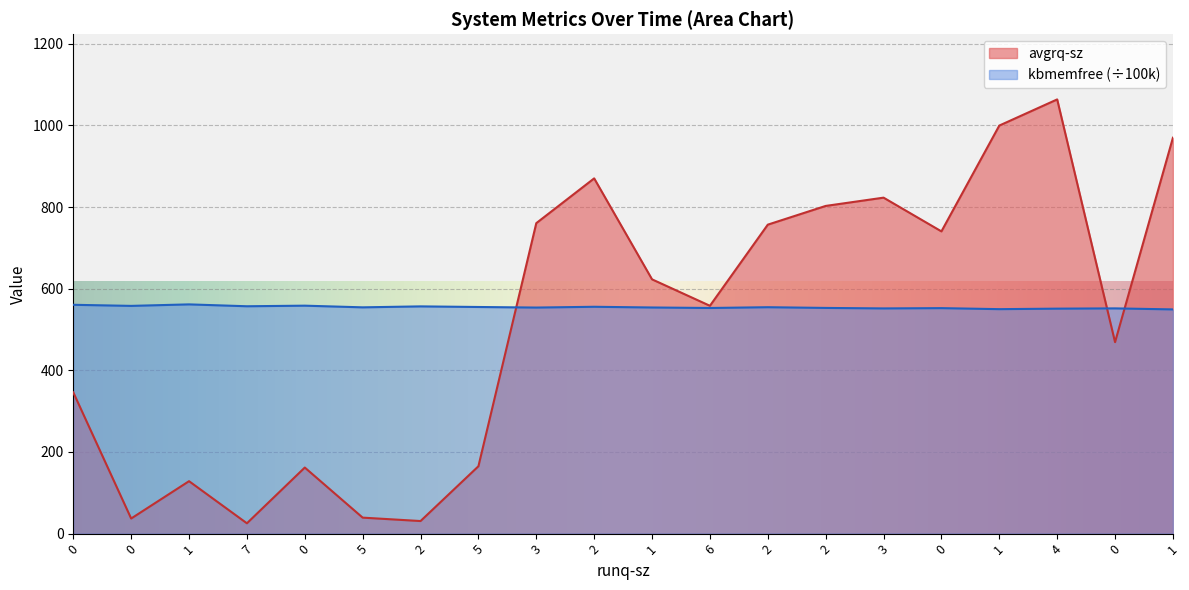

Where do avgrq-sz and kbmemfree first cross each other?

5 and 3